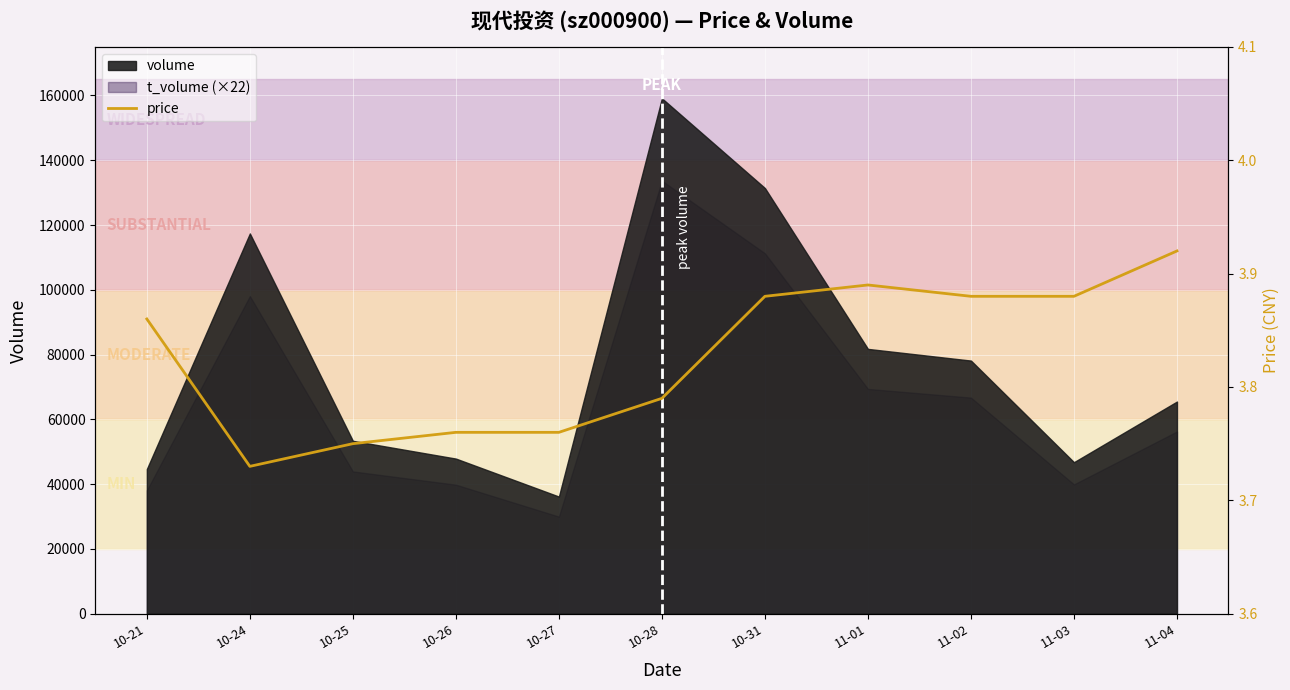

What is the maximum value shown in the chart?

3.9